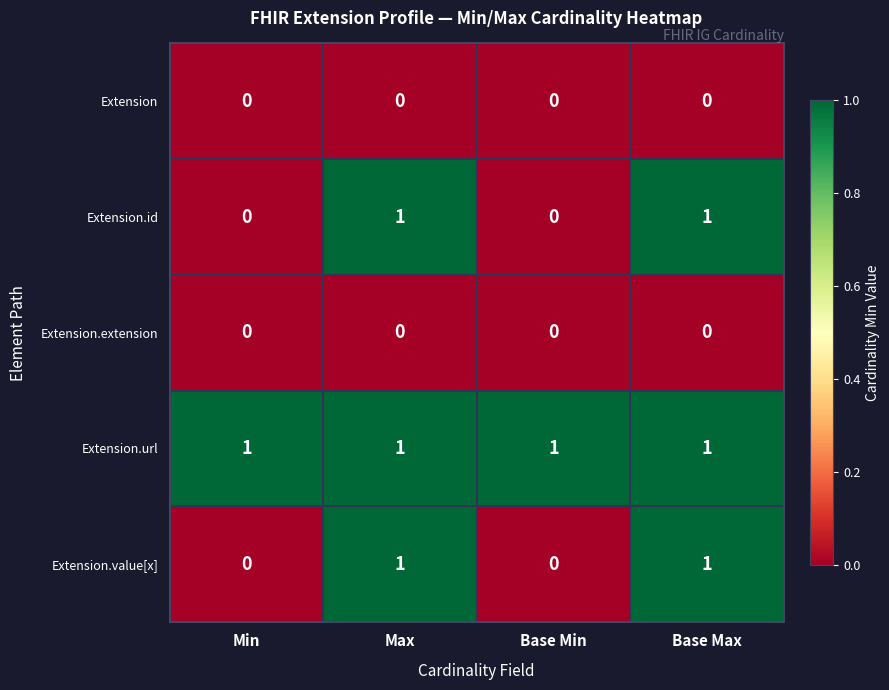

Is it true that Extension.extension equals 0 at Base Max?

True